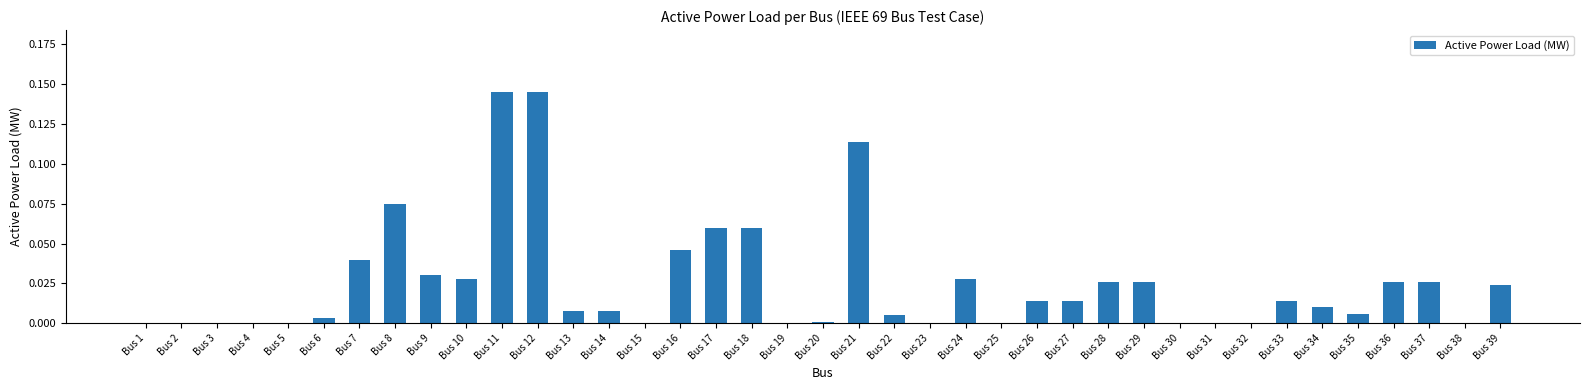

True or false: the data shows -0.1 at Bus 1.

False